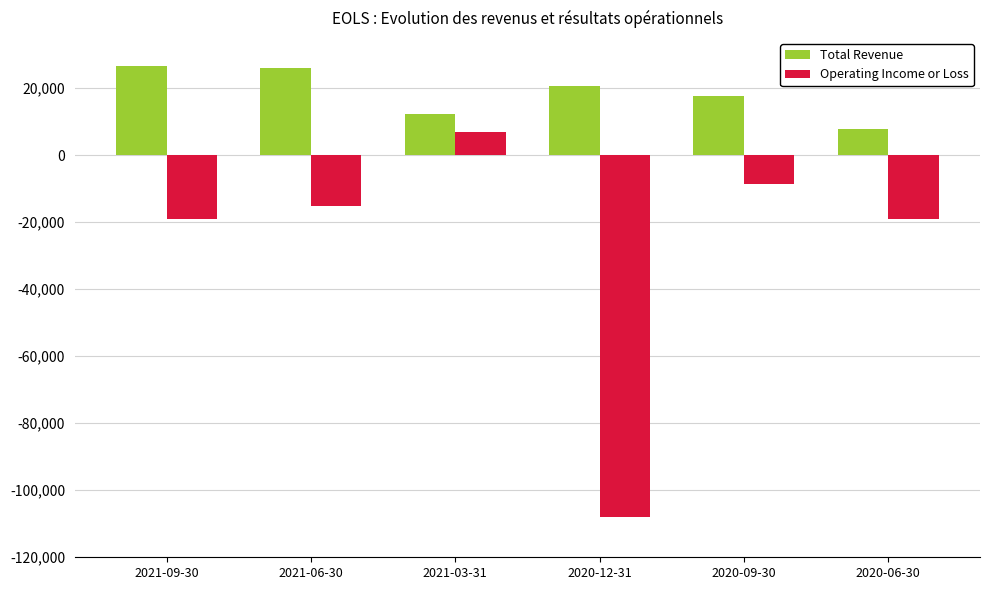

What position from the right is 2021-06-30?

5